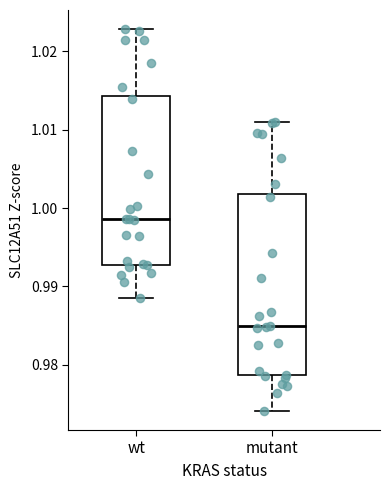

Reading left to right, read every box against the y-axis: the position of its median line, the range the box covers, and the ends of its whiskers. The values are not printed on the chart, so give them approximately, as read against the axis.

wt: median 0.999, box 0.993 to 1.014, whiskers 0.989 to 1.023
mutant: median 0.985, box 0.979 to 1.002, whiskers 0.974 to 1.011